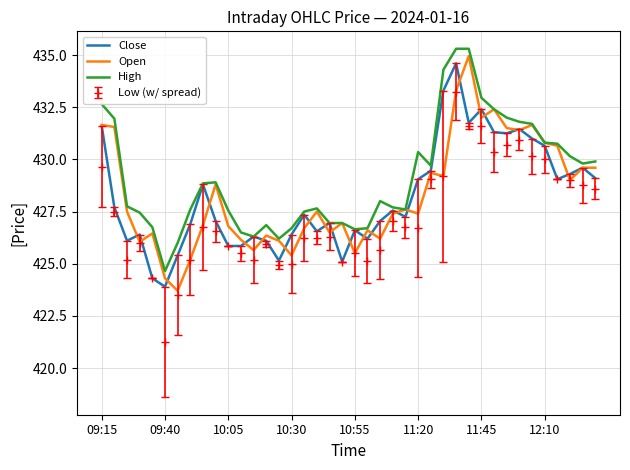

Which series has the largest total across all categories?

High